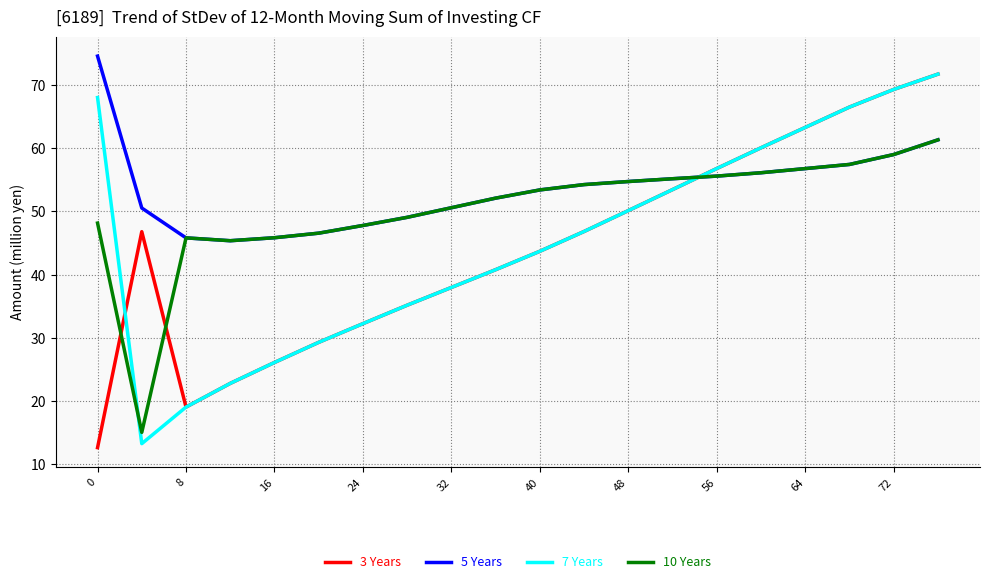

How many lines are shown in the chart?

4